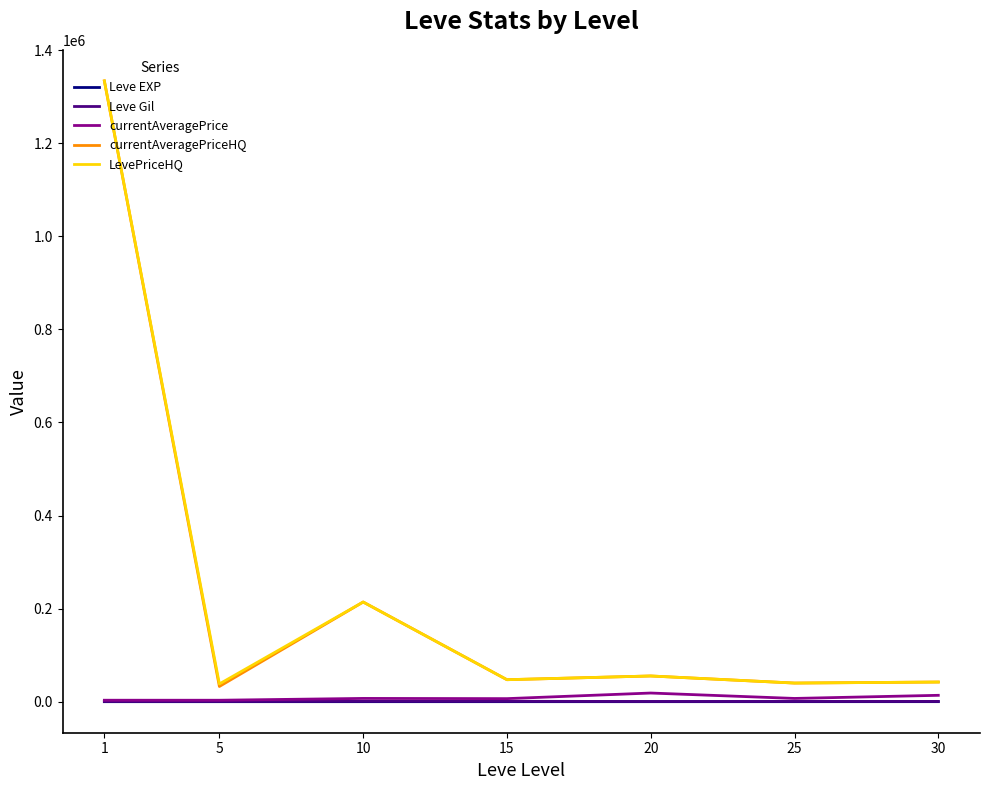

True or false: LevePriceHQ and Leve Gil cross at least once.

False